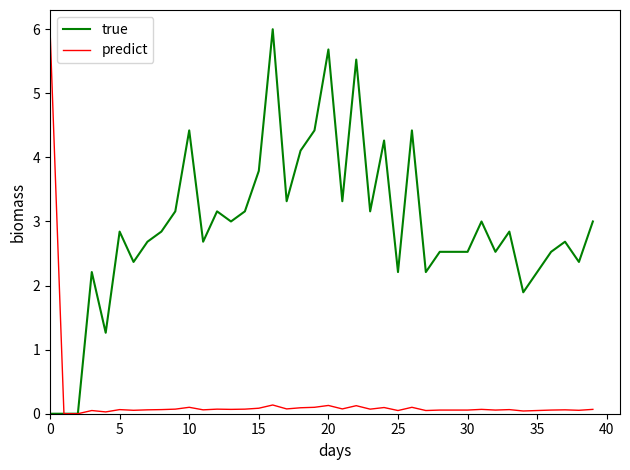

Which series has the largest total across all categories?

true